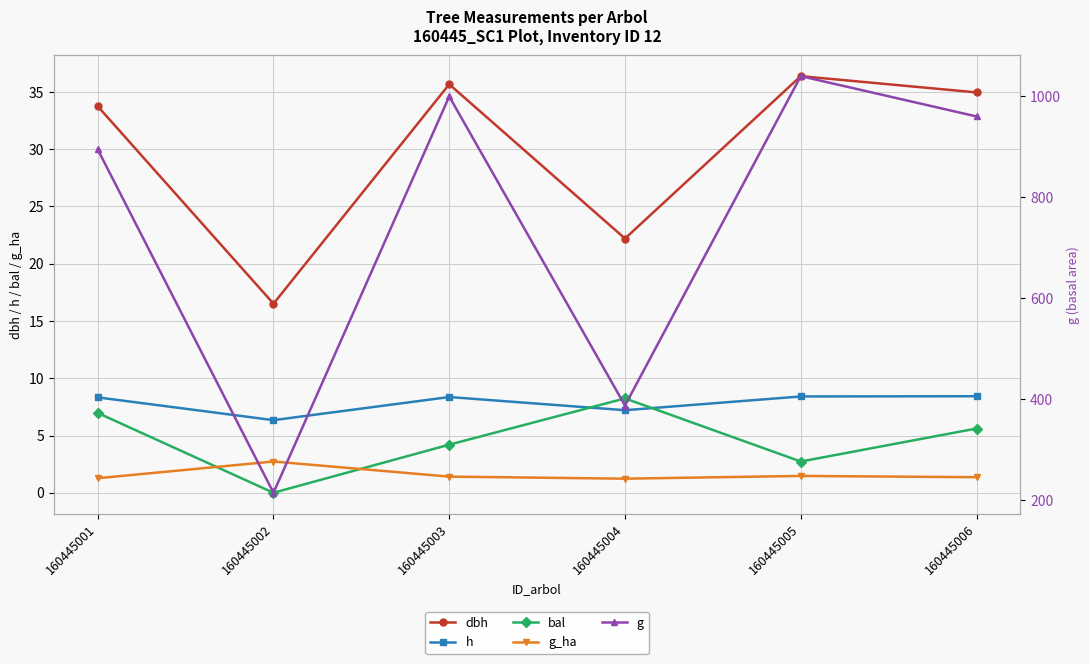

The value of g_ha at 160445003 is 1.4. True or false?

True